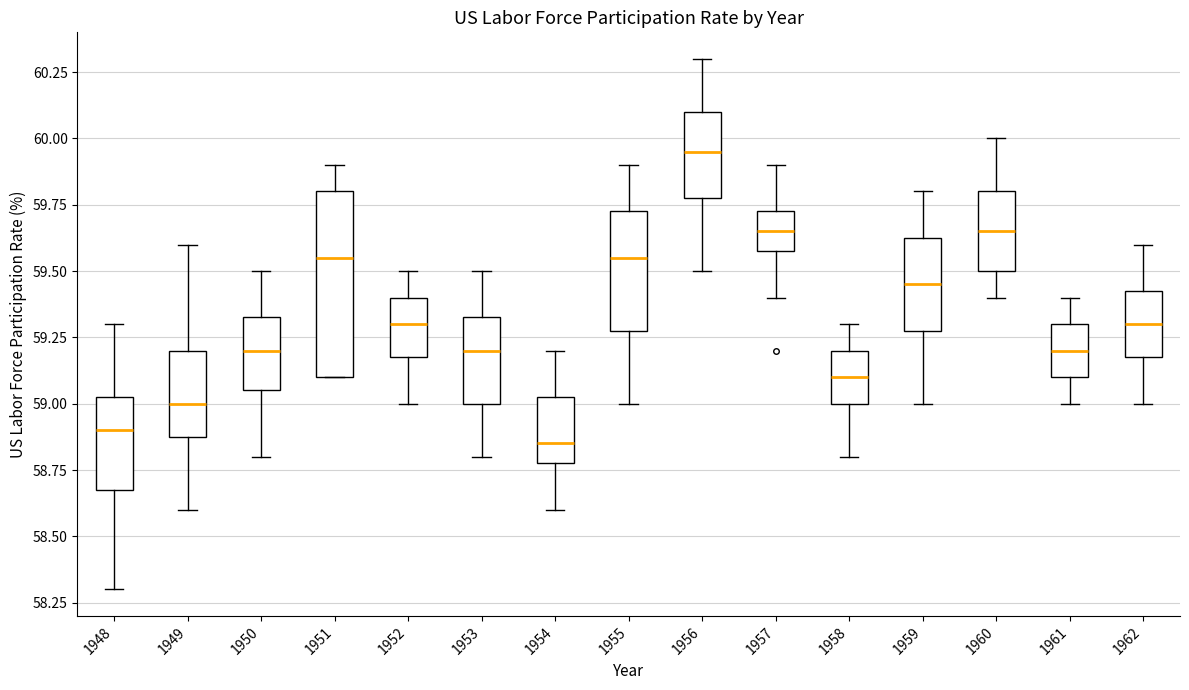

Where does the median line of the box at x = 1957 sit on the y-axis? The values are not printed on the chart, so give them approximately, as read against the axis.

59.65